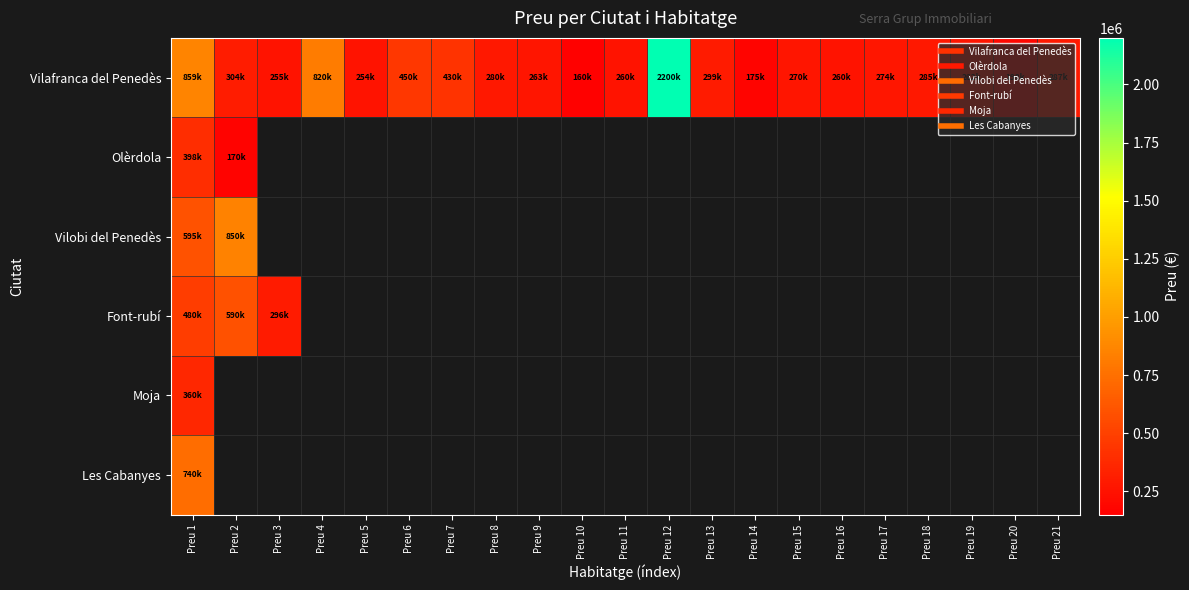

Which category has the lowest value in the Vilafranca del Penedès series?

Preu 10